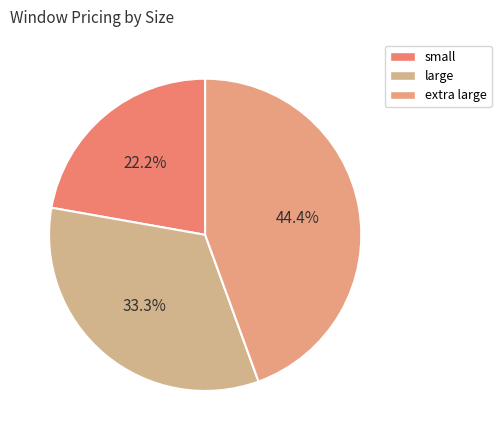

Is small the majority of the pie?

No